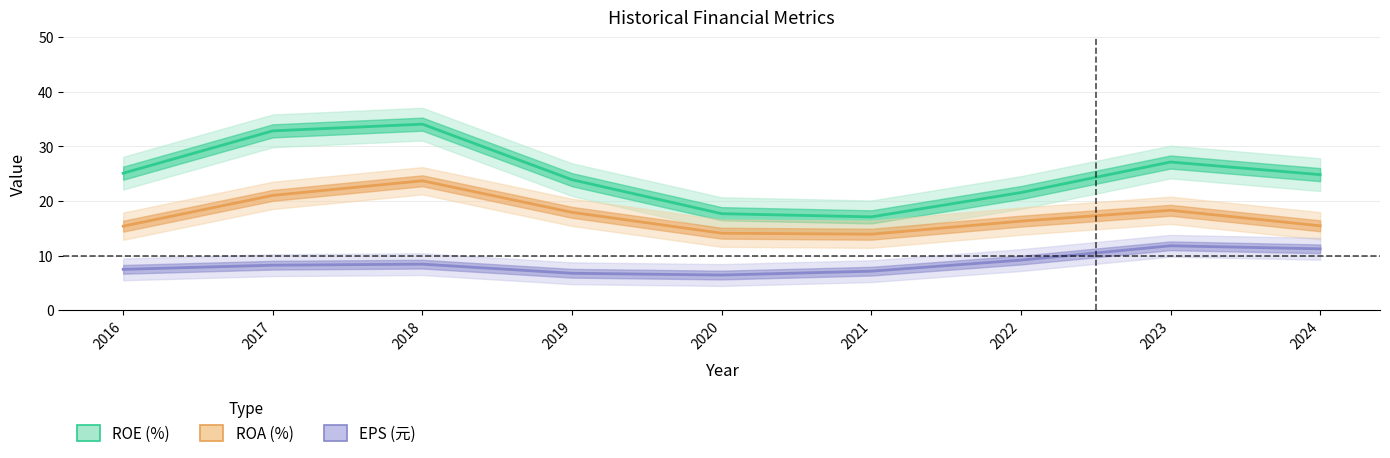

What are all the series names shown in the legend?

ROE (%), ROA (%), EPS (元)